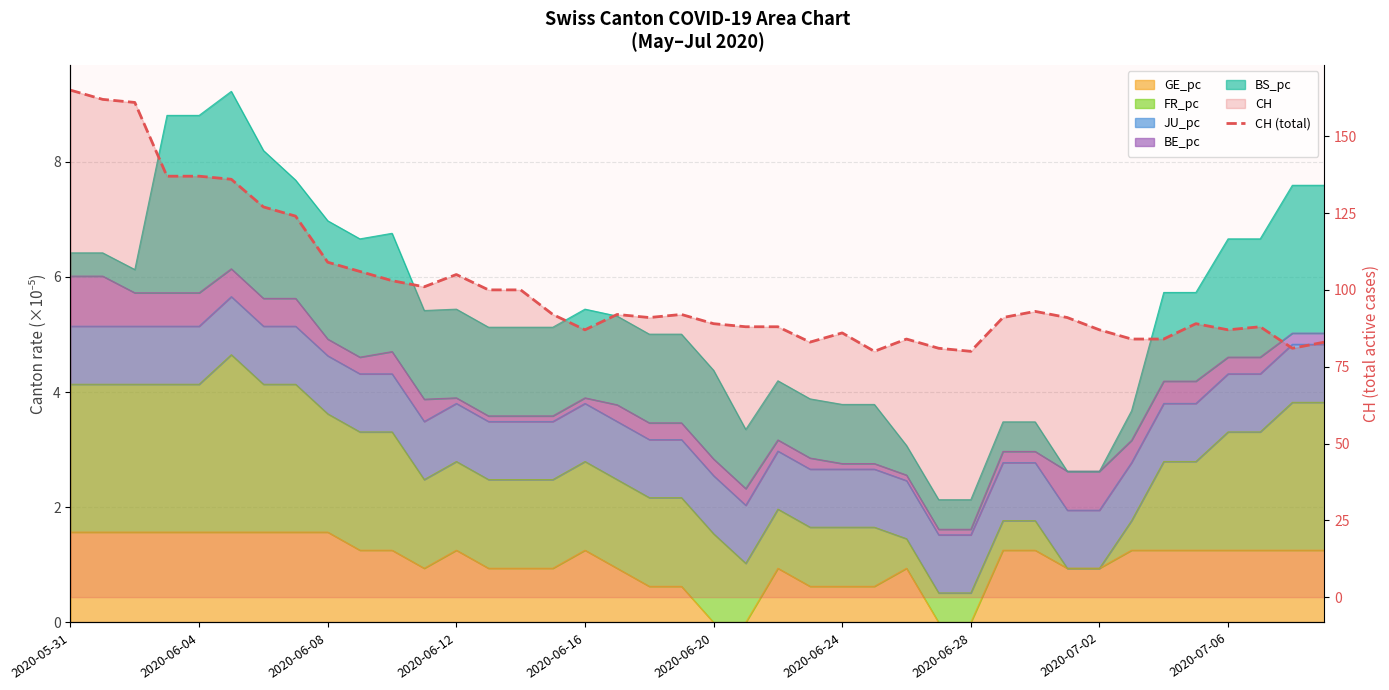

What is the ratio of the value at 28 to the value at 37?

0.9